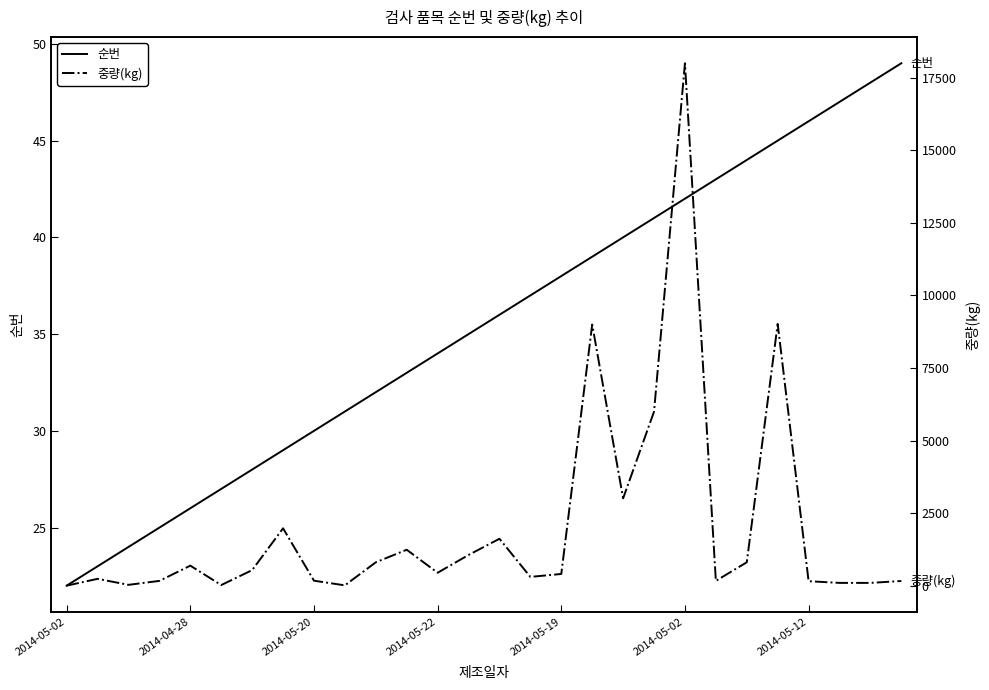

The value of 순번 at 18 is 53.4. True or false?

False